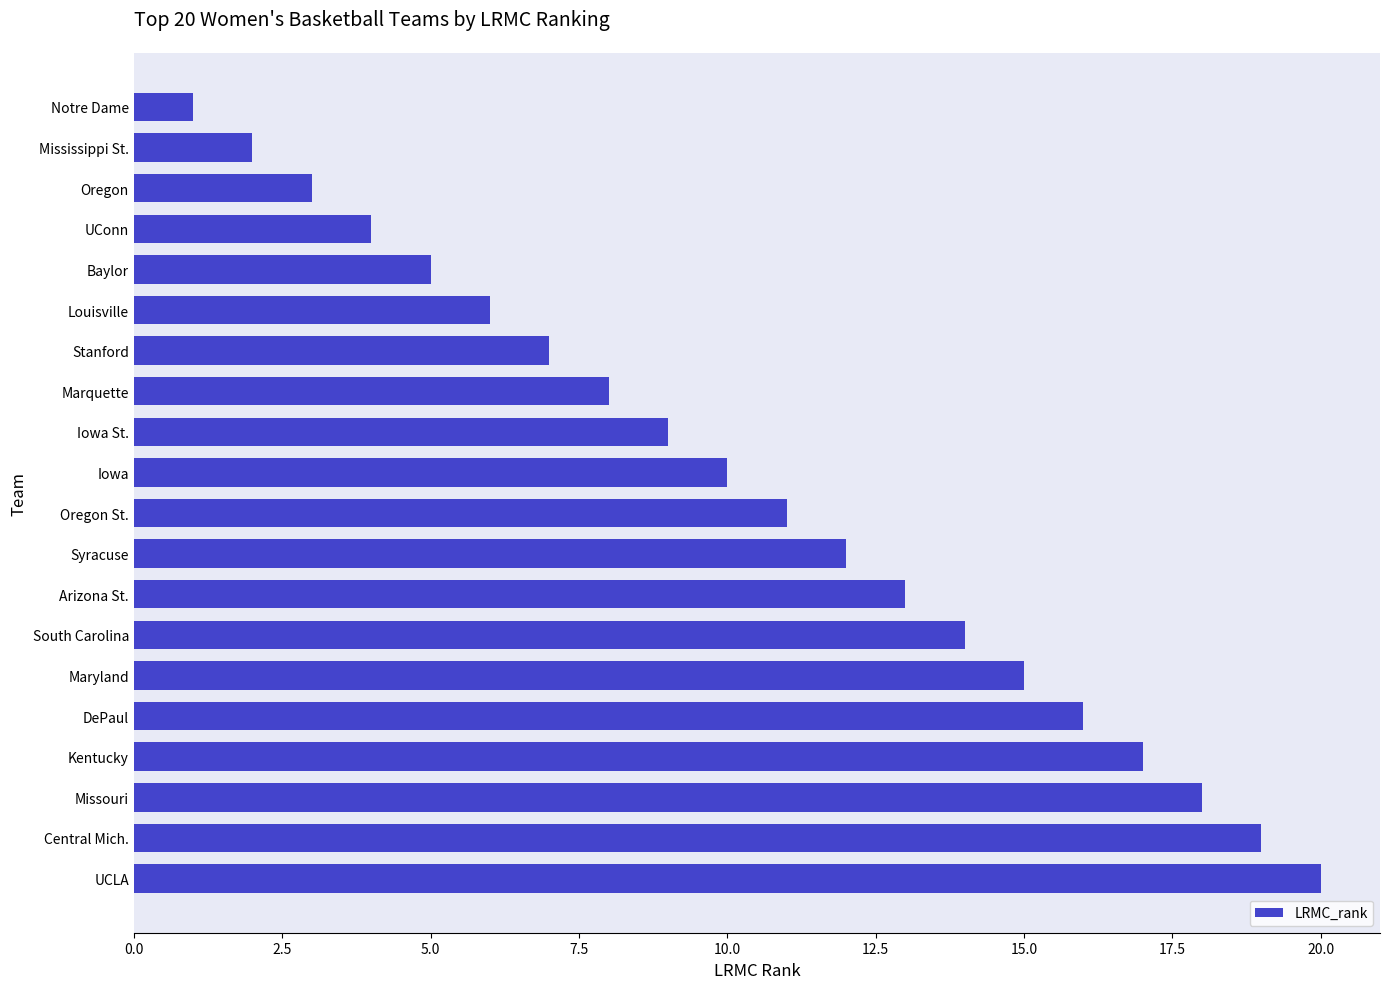

What value does the data have at South Carolina?

14